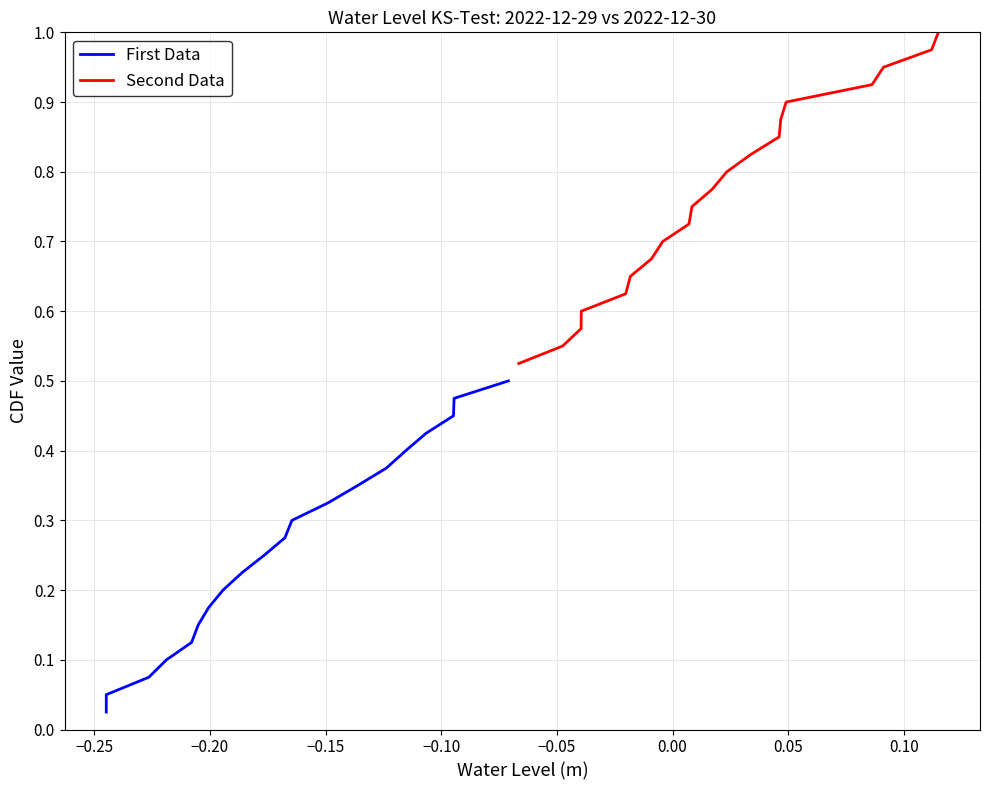

Reading left to right, list all the values displayed in this chart.

First Data: 0.0	0.1	0.1	0.1	0.1	0.1	0.2	0.2	0.2	0.2	0.3	0.3	0.3	0.3	0.4	0.4	0.4	0.5	0.5	0.5
Second Data: 0.5	0.6	0.6	0.6	0.6	0.7	0.7	0.7	0.7	0.8	0.8	0.8	0.8	0.8	0.9	0.9	0.9	0.9	1.0	1.0